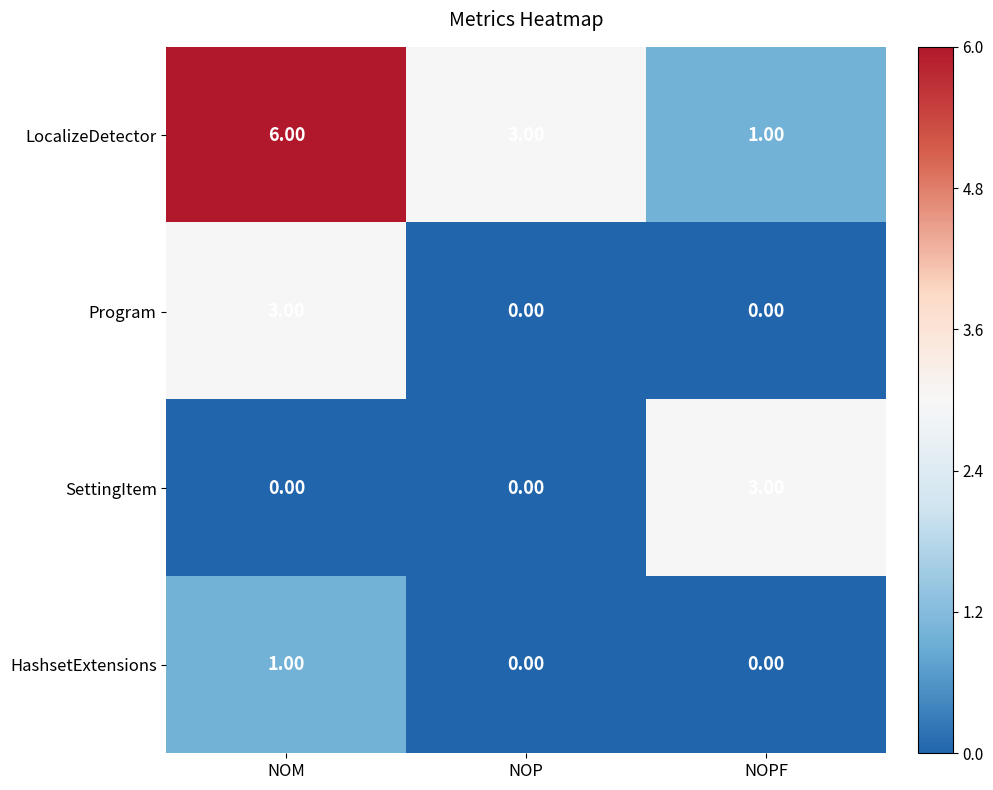

What is the total value across all series at NOPF?

4